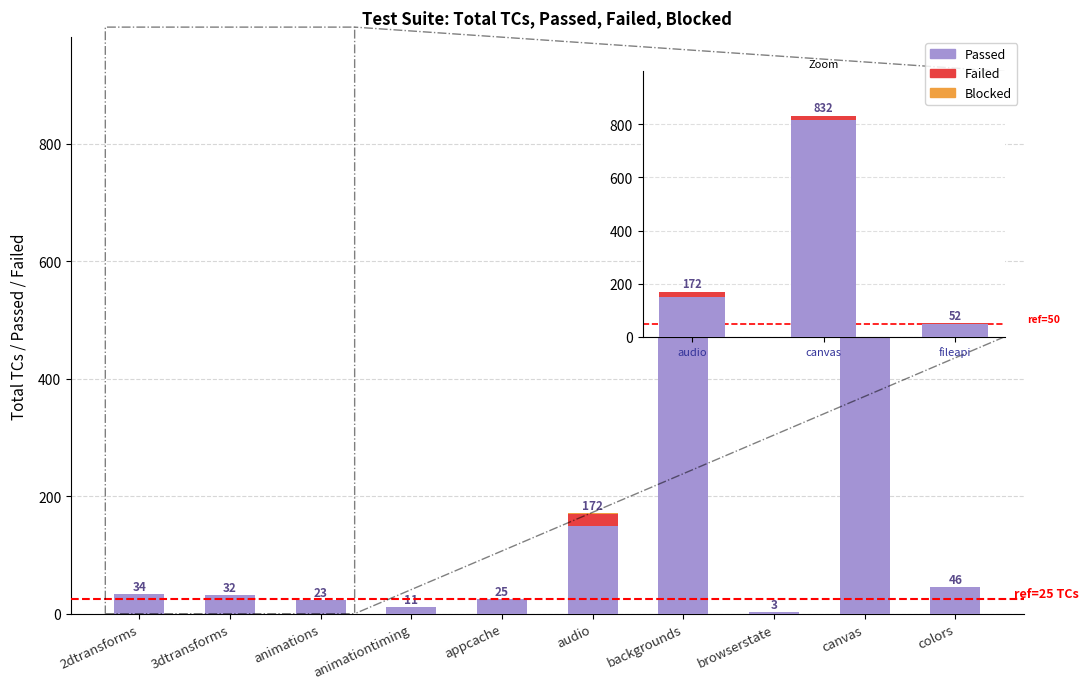

Does the chart contain stacked bars?

Yes